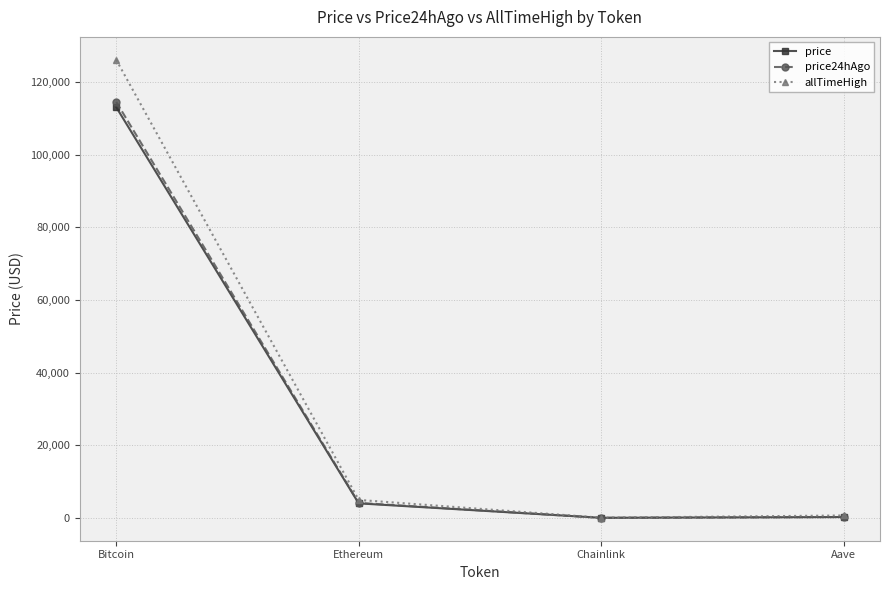

What is the label of the 1st point from the left?

Bitcoin